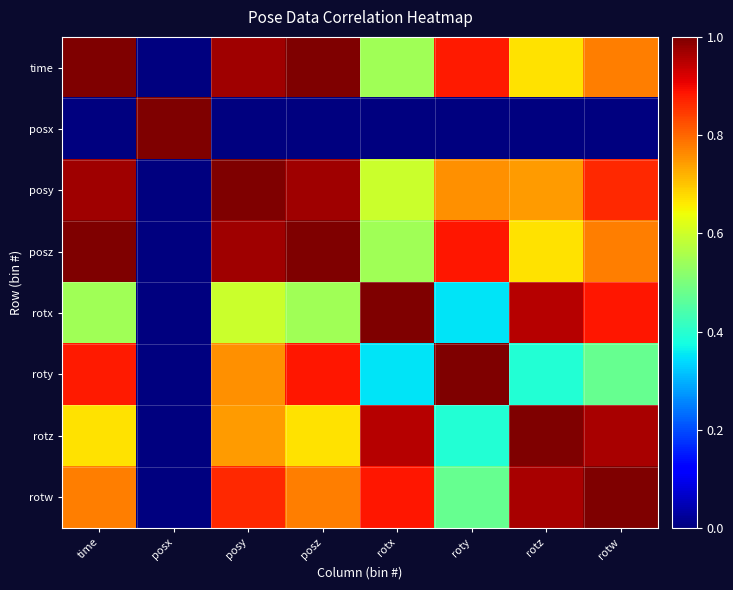

Between roty and posz, which is larger?

posz